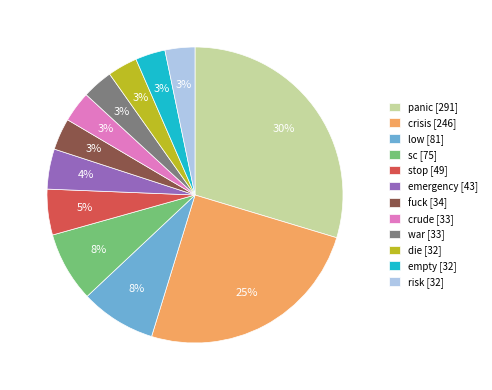

Is the sum of stop [49] and risk [32] greater than half?

No